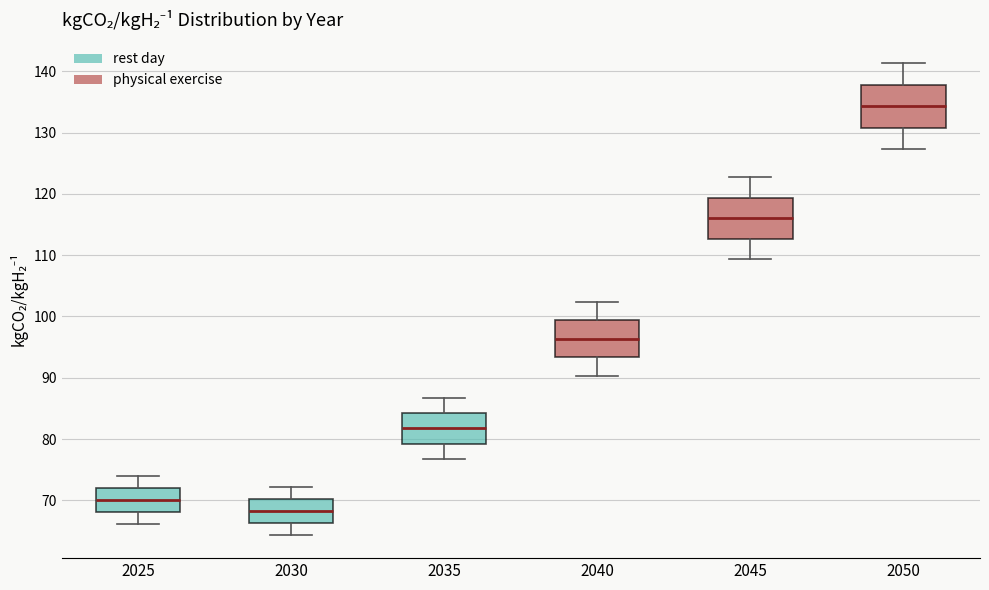

Reading left to right, read every box against the y-axis: the position of its median line, the range the box covers, and the ends of its whiskers. The values are not printed on the chart, so give them approximately, as read against the axis.

2025: median 70, box 68 to 72, whiskers 66 to 74
2030: median 68, box 66 to 70, whiskers 64 to 72
2035: median 82, box 79 to 84, whiskers 77 to 87
2040: median 96, box 93 to 99, whiskers 90 to 102
2045: median 116, box 113 to 119, whiskers 109 to 123
2050: median 134, box 131 to 138, whiskers 127 to 141